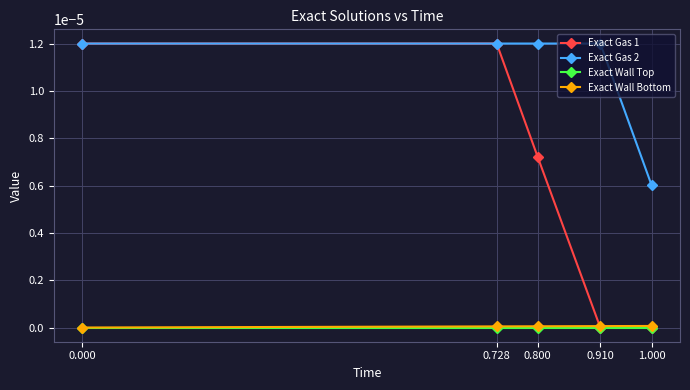

True or false: Exact Wall Top and Exact Gas 2 intersect in this chart.

False